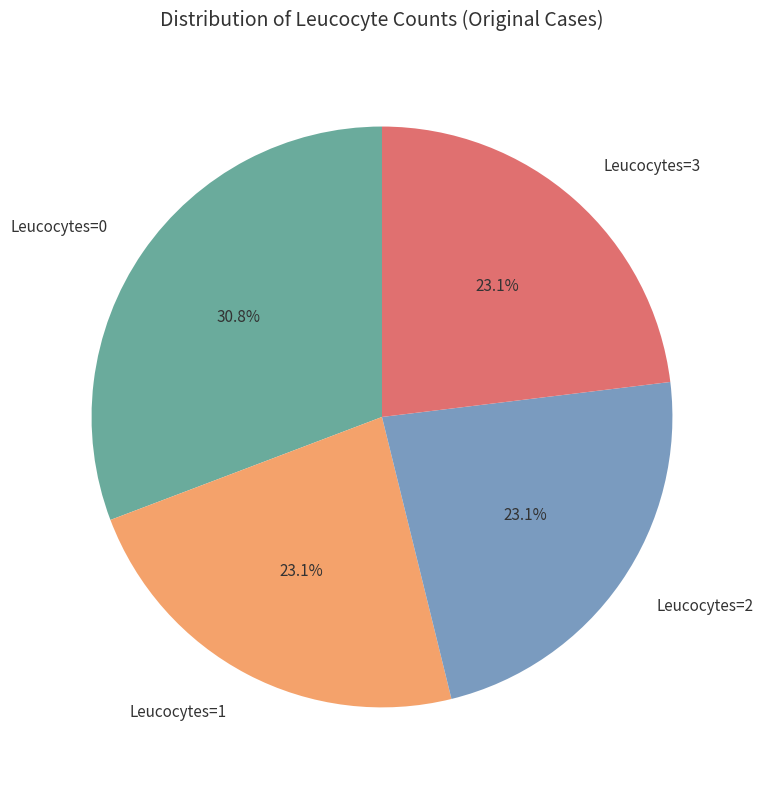

Is there a majority slice in this chart?

No